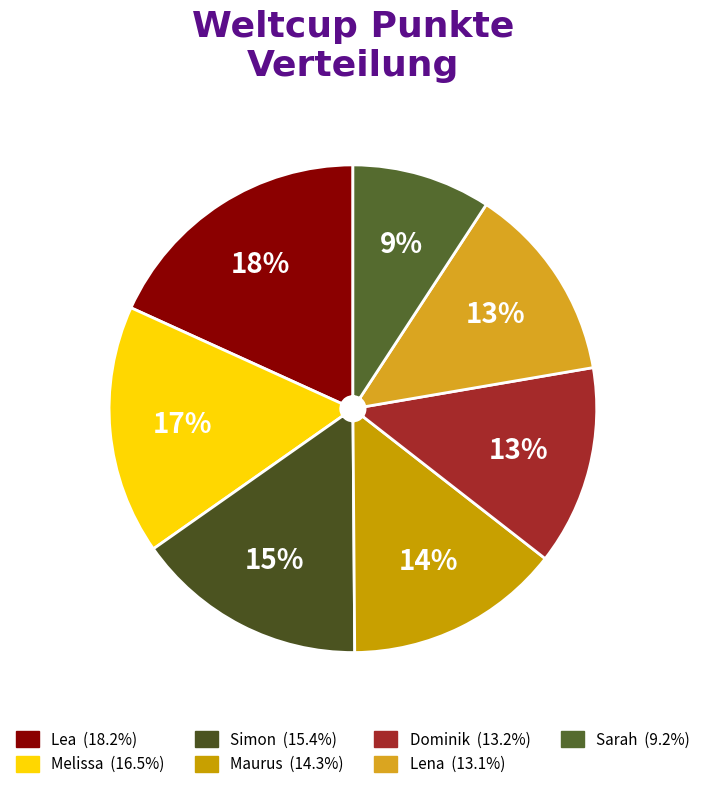

To the nearest percent, what is the difference between the Lea and Melissa slice percentages?

2%